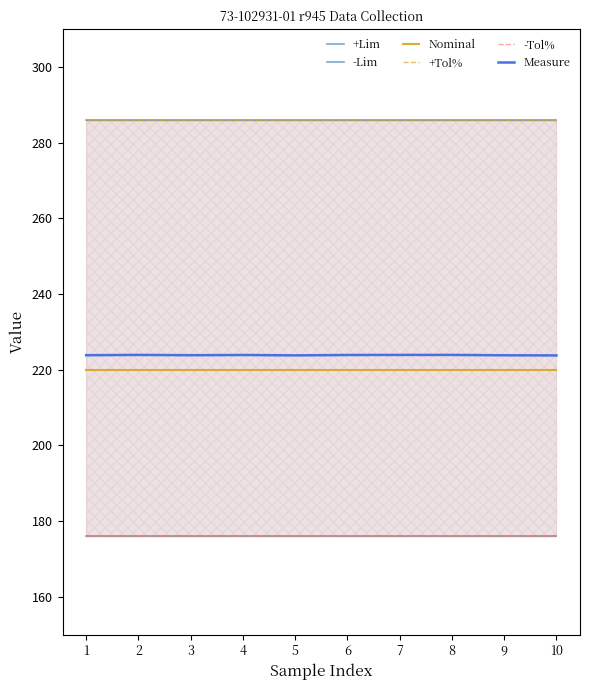

Count the Measure values in the range 223 to 224.

10